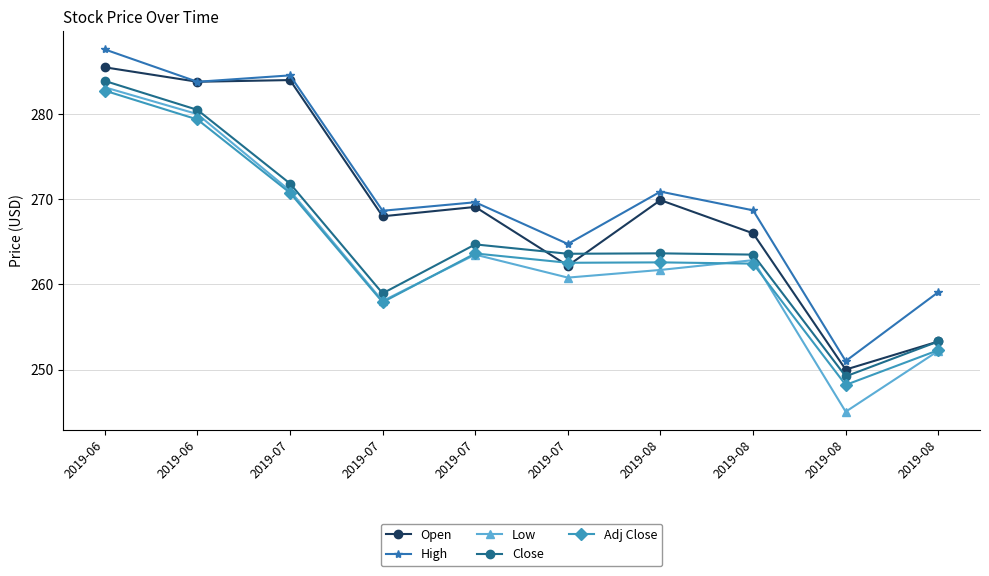

What are all the series names shown in the legend?

Open, High, Low, Close, Adj Close